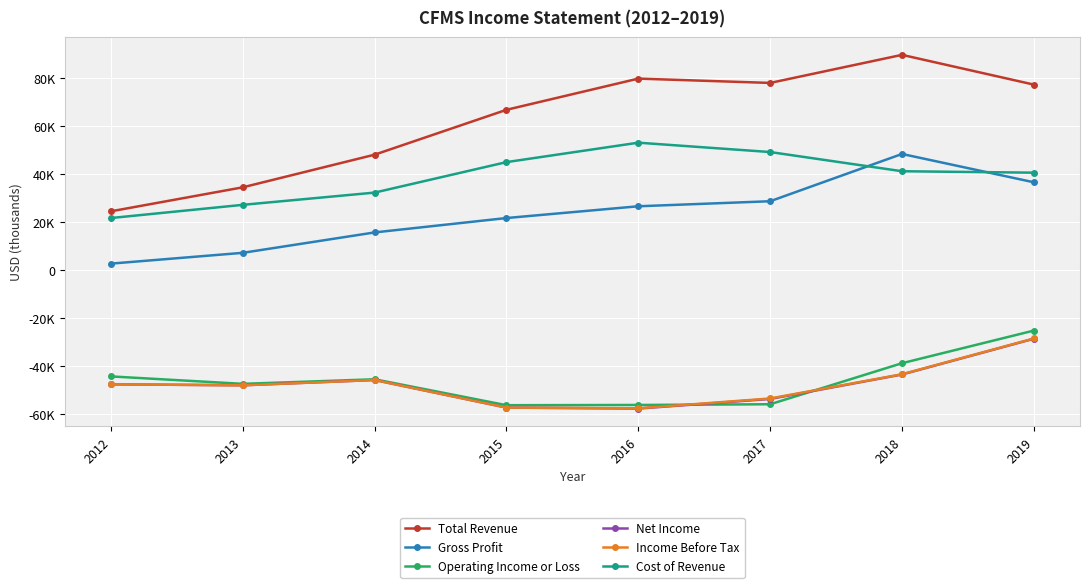

True or false: Gross Profit and Net Income intersect in this chart.

False